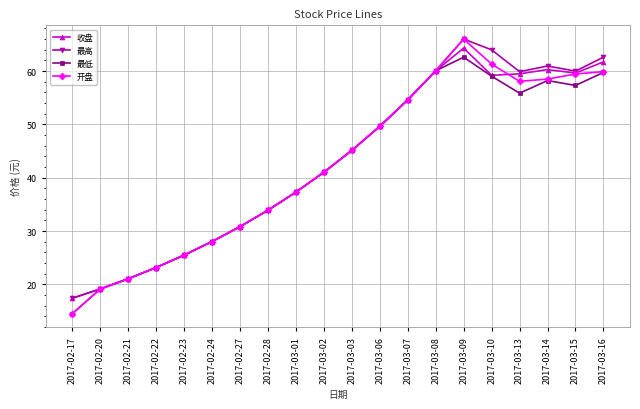

What position from the right is 2017-03-01?

12